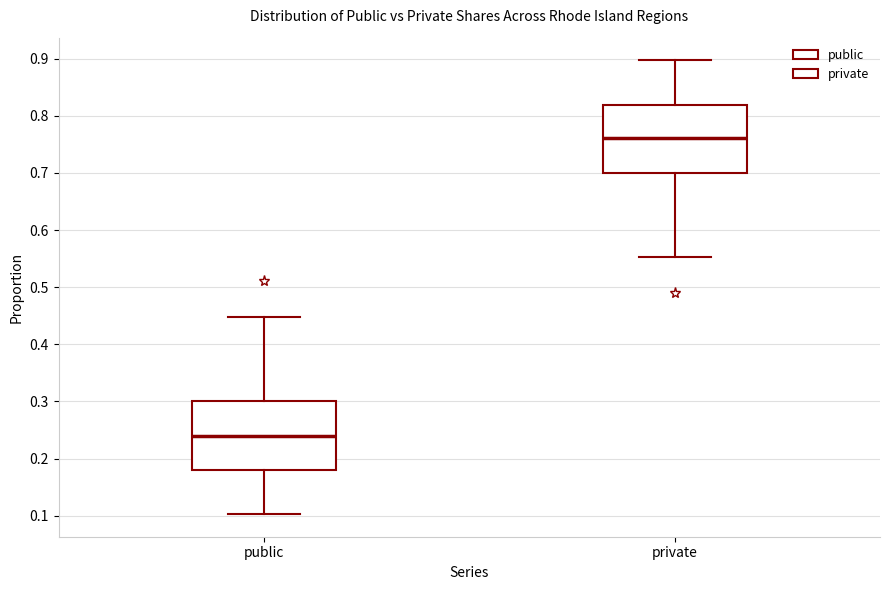

Which box has the highest median line?

private